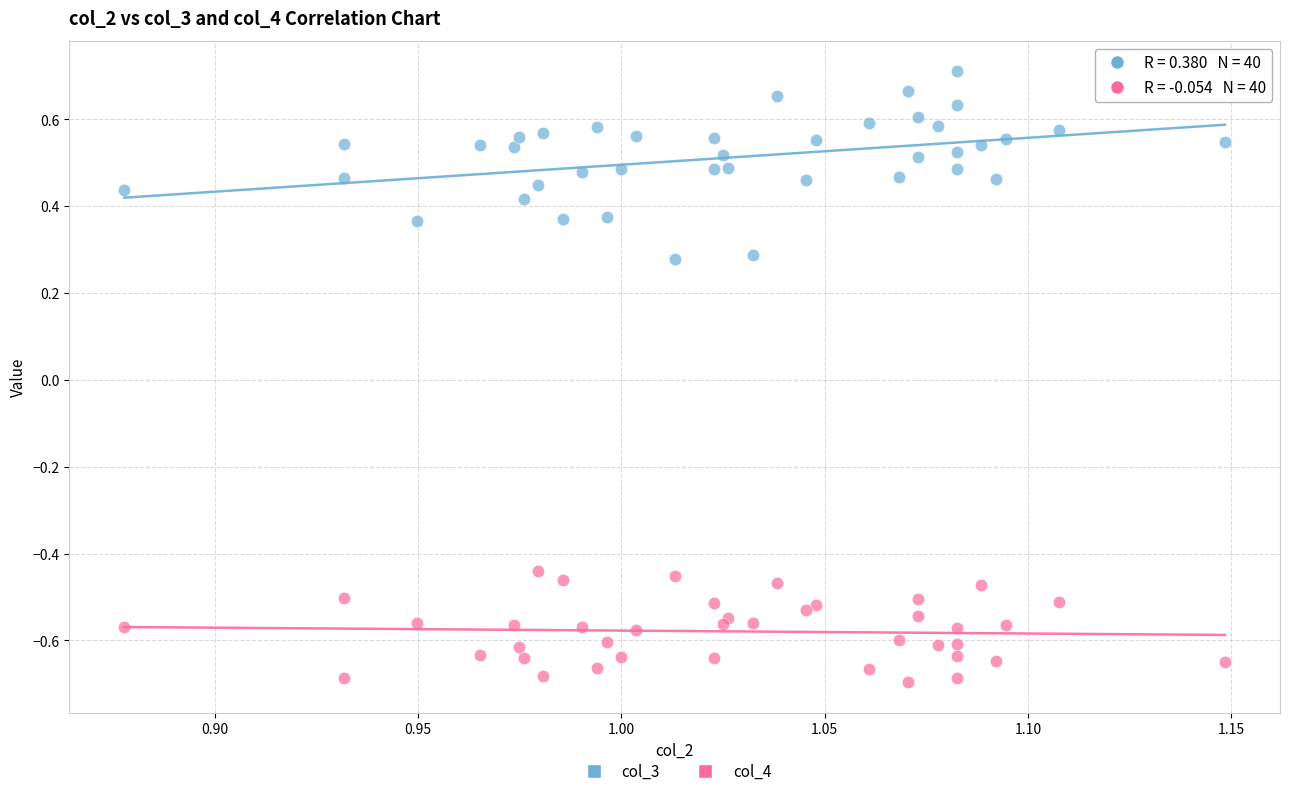

Which series contains the lowest Y value?

col_4